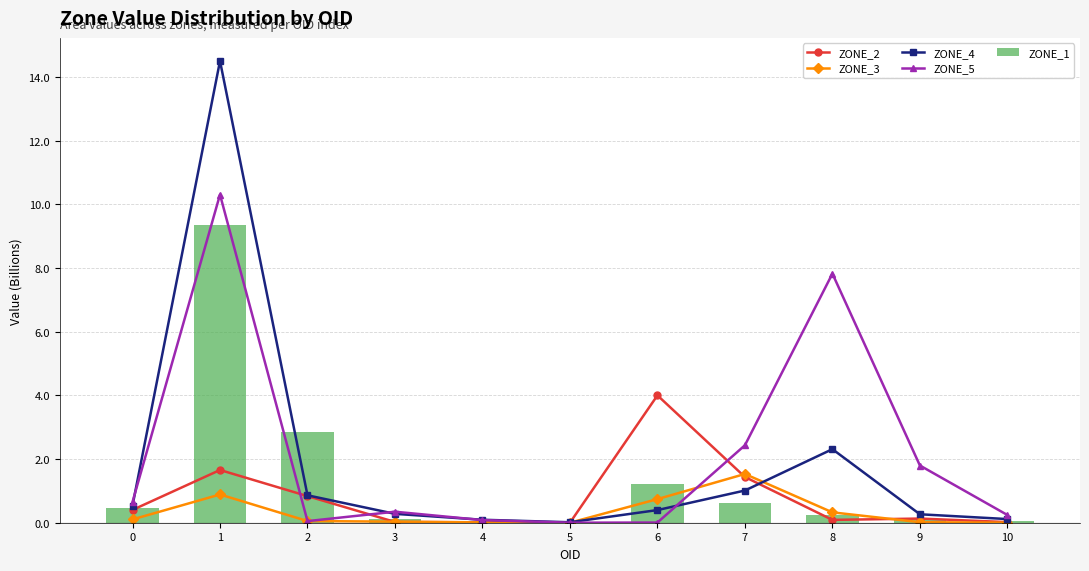

At which label does ZONE_3 reach its minimum?

5